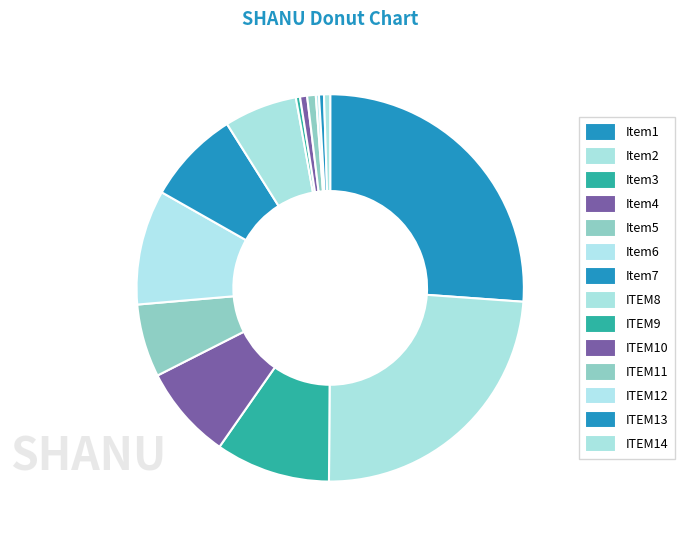

Which slice is the smallest?

10